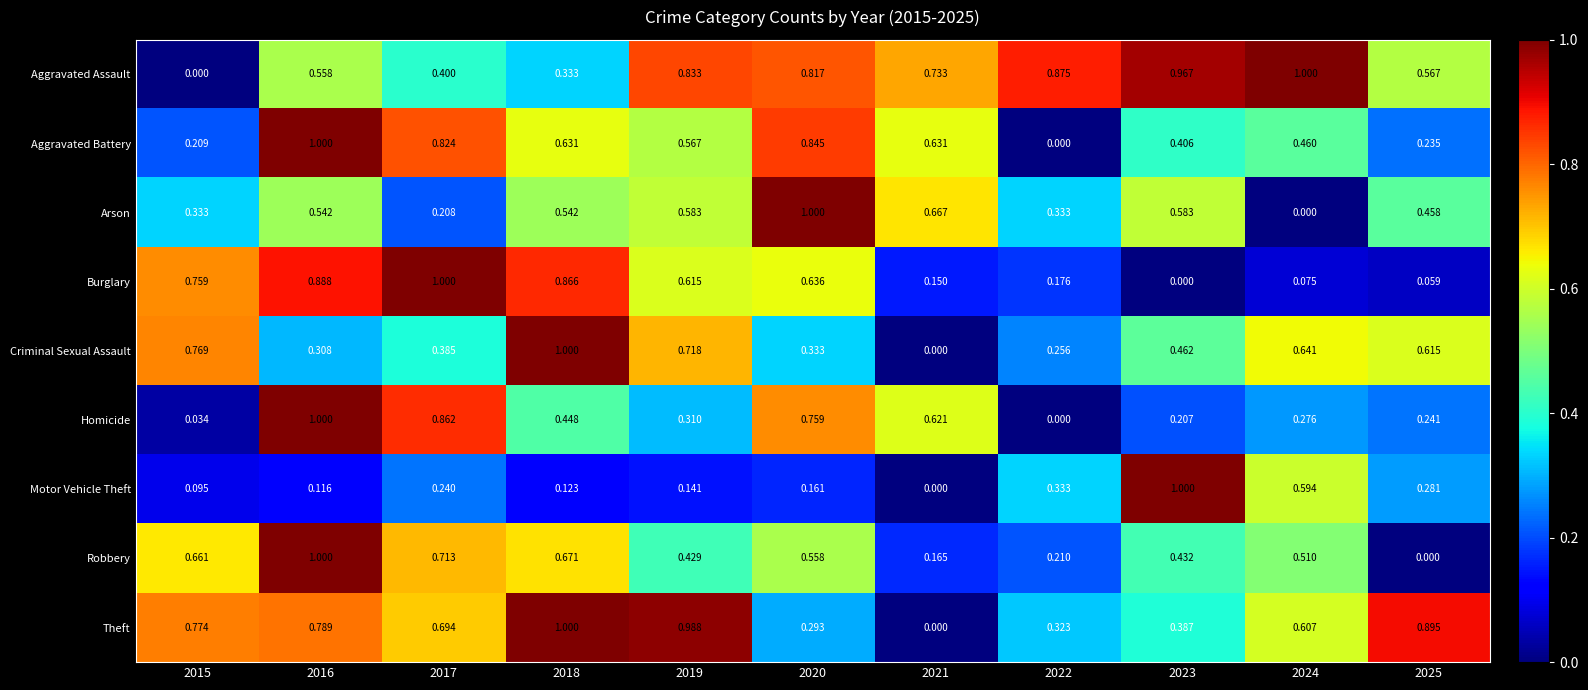

Between 2015 and 2020, which series saw the biggest shift?

Aggravated Assault